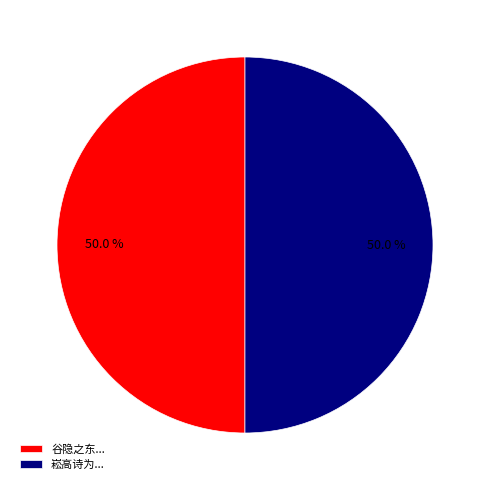

What percentage is NOT represented by 崧高诗为...?

50.0%